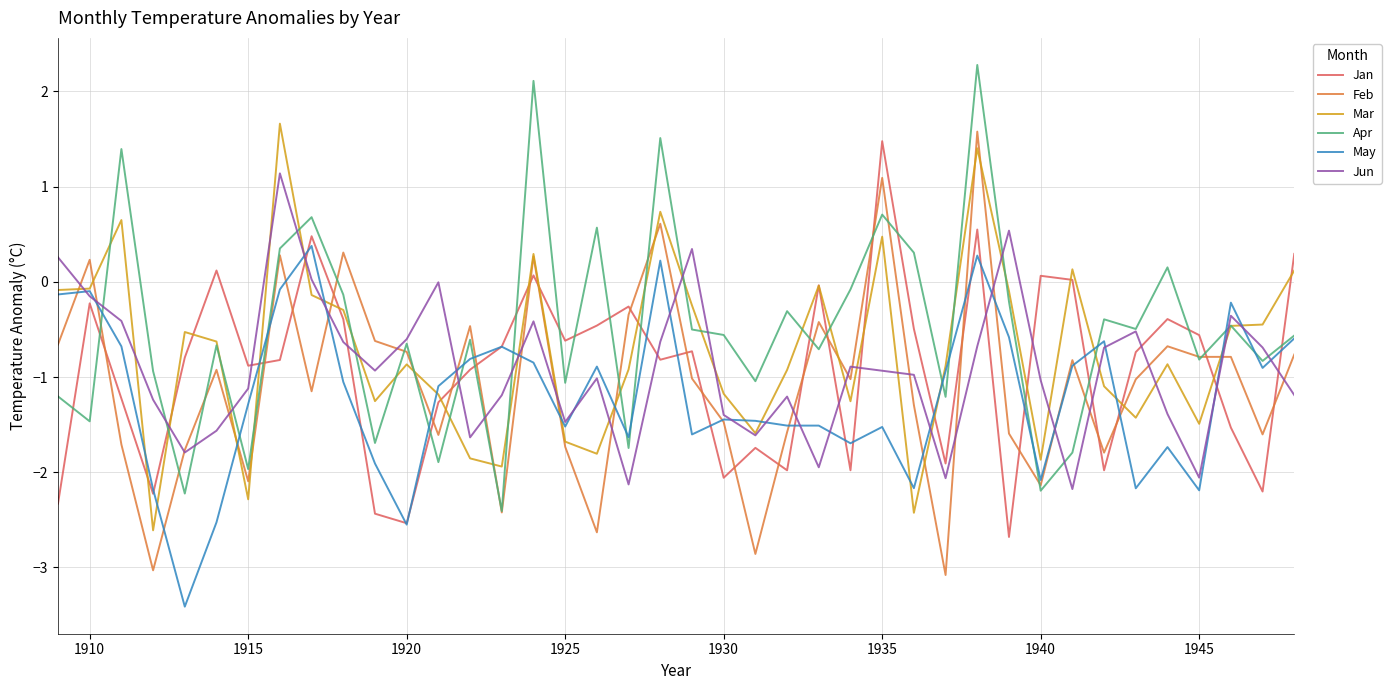

What is the greatest value displayed?

2.3